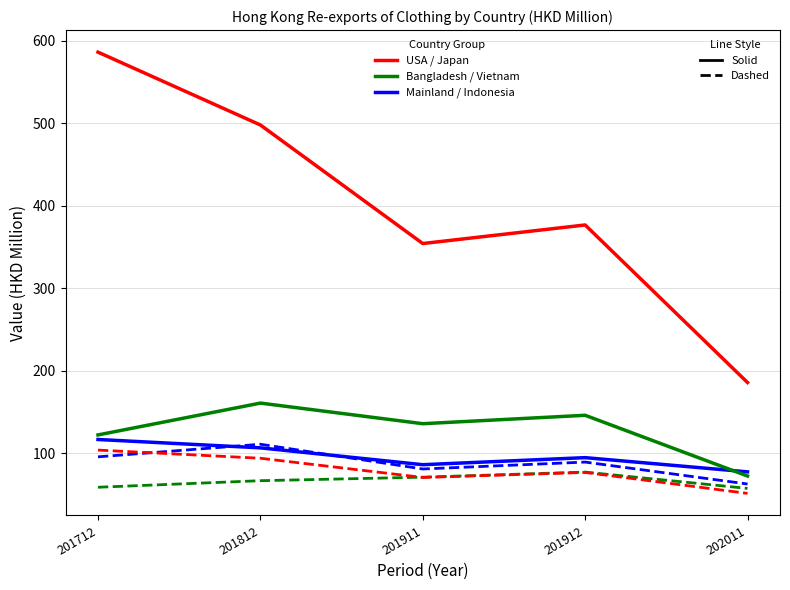

What is the minimum value shown in the chart?

51.4